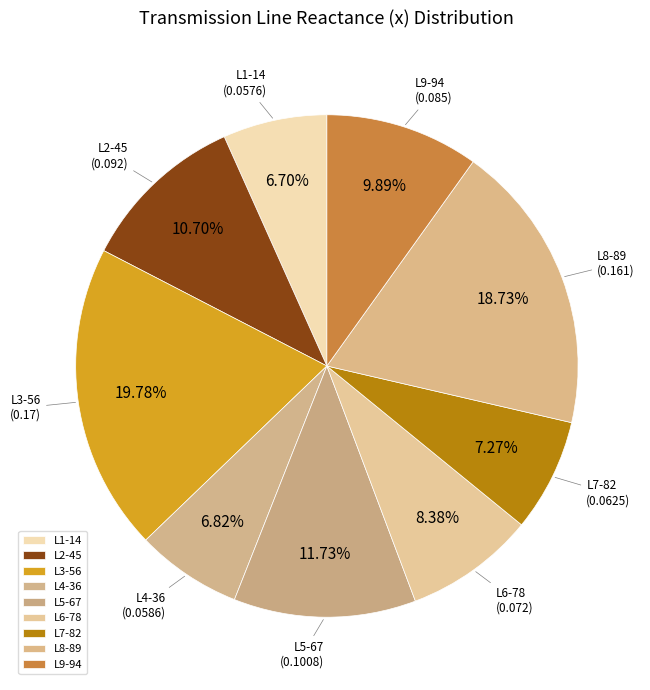

Is it true that L7-82 is 20% of the pie?

False